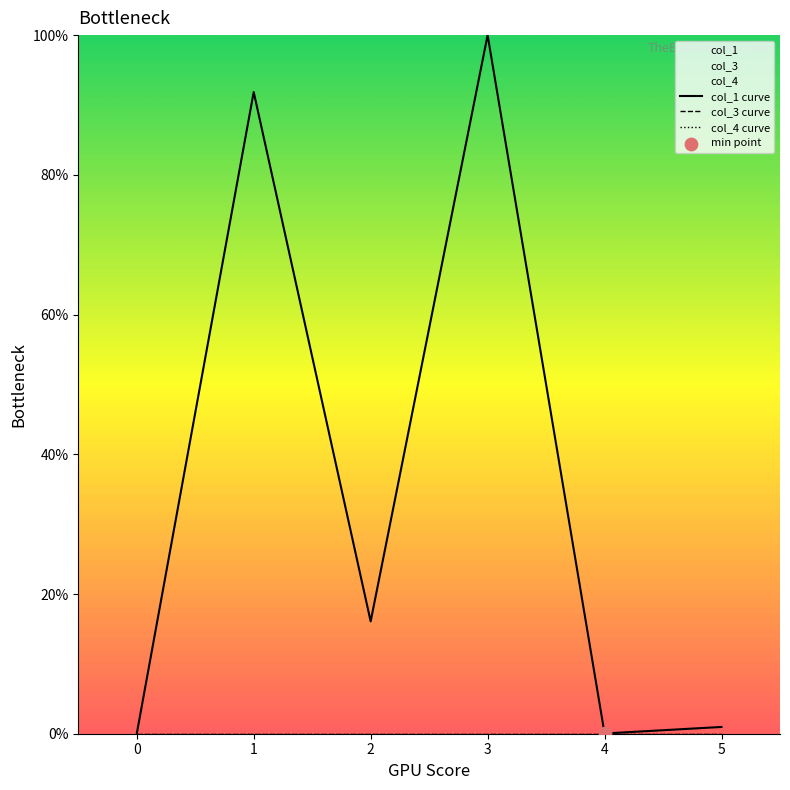

Which series has the largest total across all categories?

col_1 curve